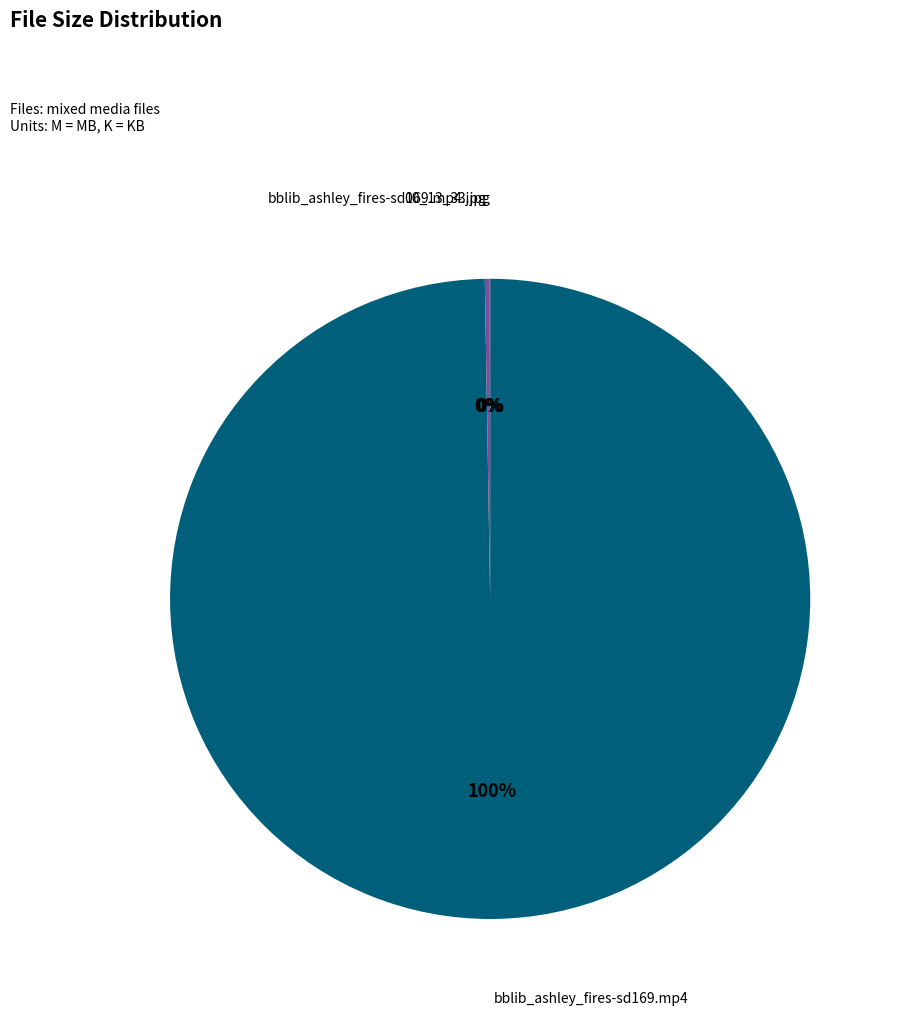

Which category has the biggest portion of the pie?

bblib_ashley_fires-sd169.mp4